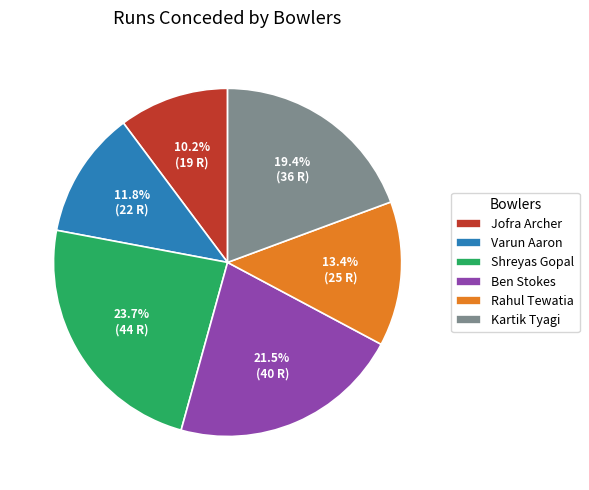

Is the sum of Shreyas Gopal and Ben Stokes greater than half?

No